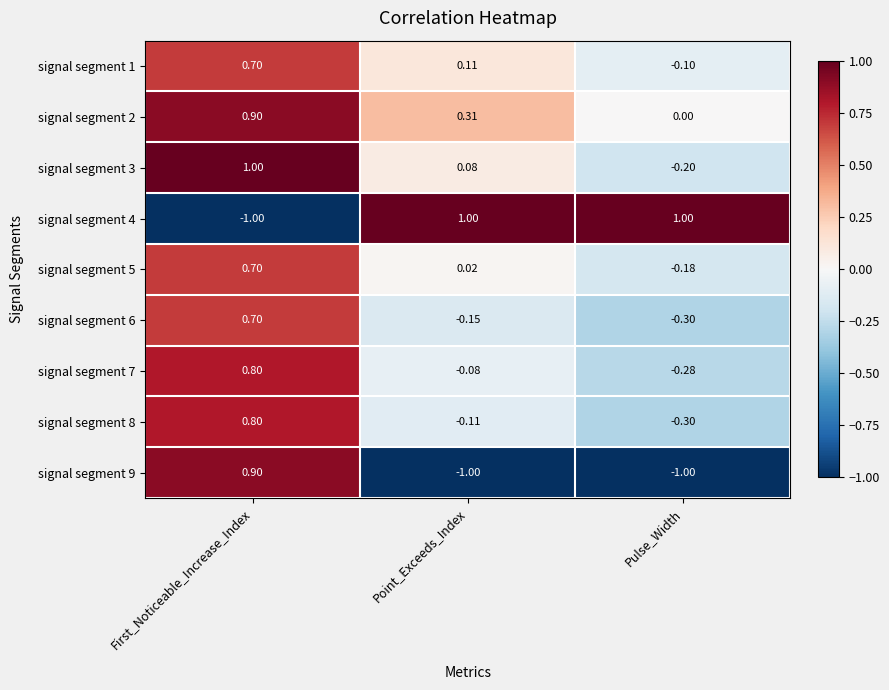

Where is signal segment 3 nearest to the value 0?

Point_Exceeds_Index